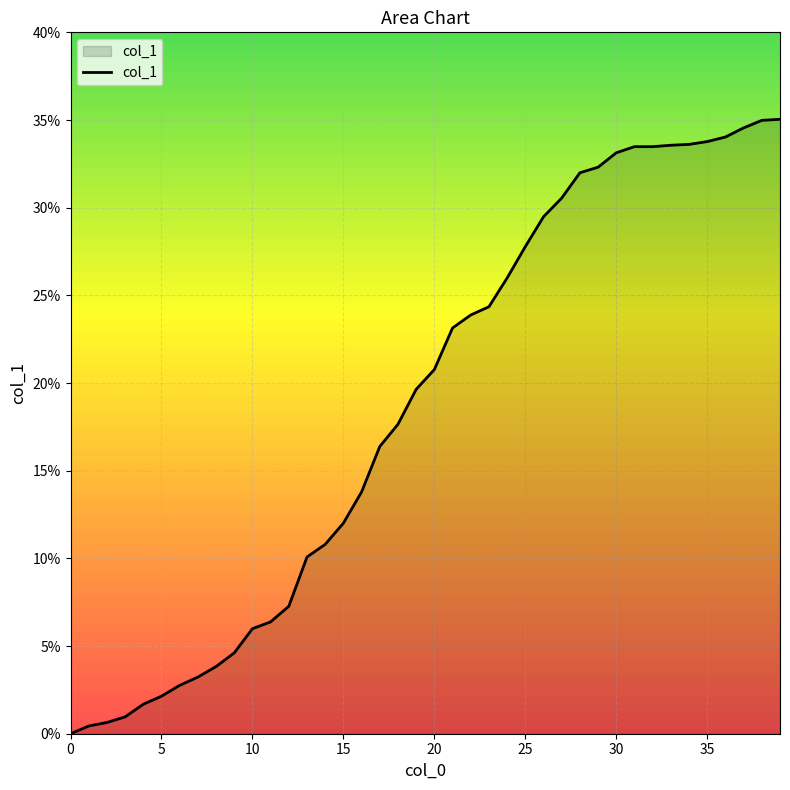

What is the difference between the maximum and minimum values?

35.0